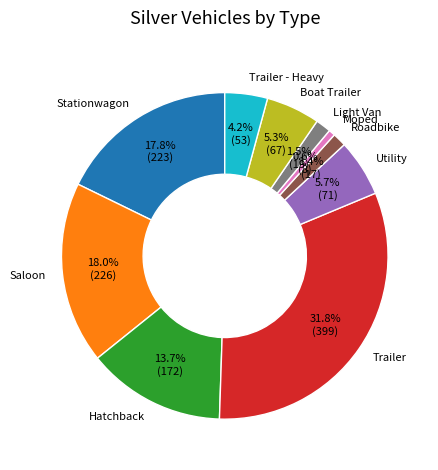

How many segments does this pie chart have?

10